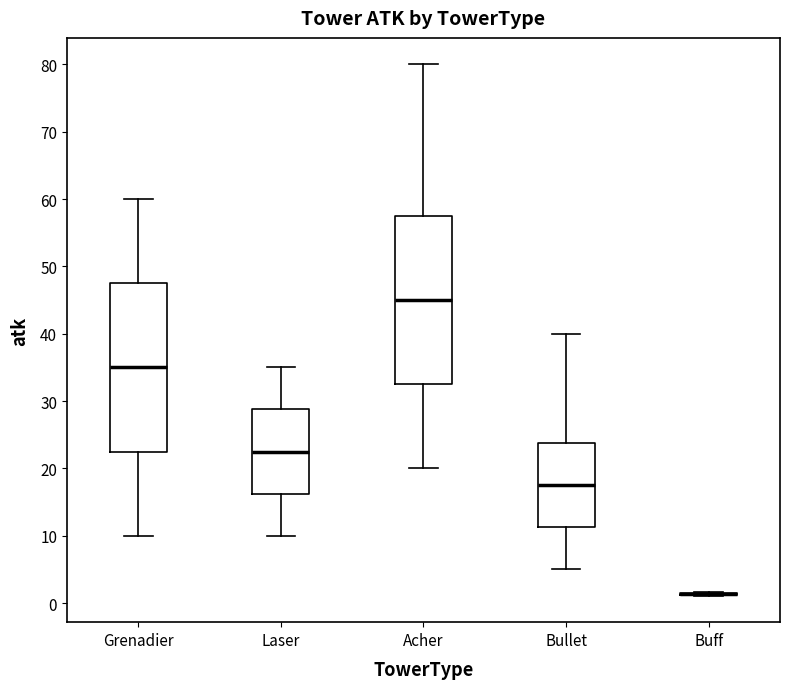

Reading left to right, read every box against the y-axis: the position of its median line, the range the box covers, and the ends of its whiskers. The values are not printed on the chart, so give them approximately, as read against the axis.

Grenadier: median 35, box 23 to 48, whiskers 10 to 60
Laser: median 23, box 16 to 29, whiskers 10 to 35
Acher: median 45, box 33 to 58, whiskers 20 to 80
Bullet: median 18, box 11 to 24, whiskers 5 to 40
Buff: box collapsed to a line at 1, whiskers 1 to 2